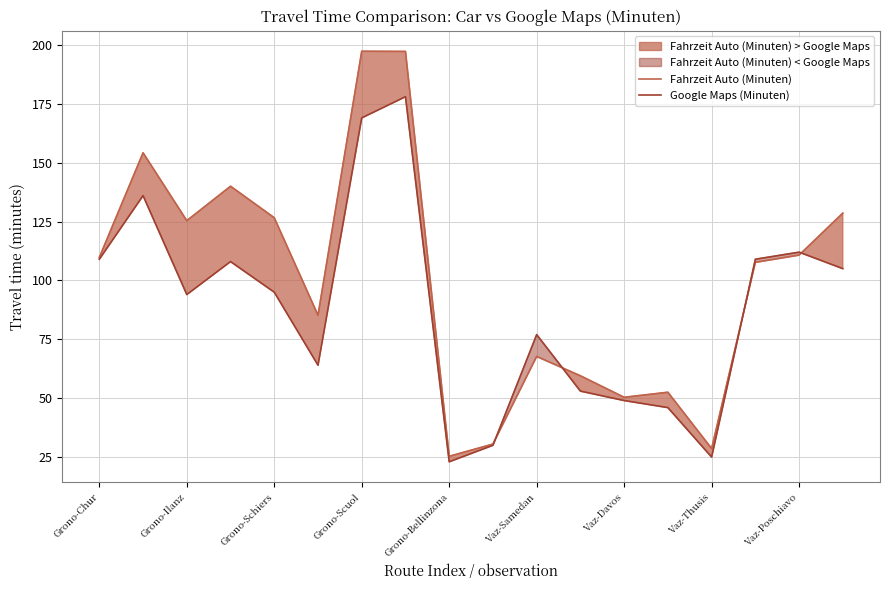

Is it true that Fahrzeit Auto (Minuten) equals 116.9 at Vaz-Thusis?

False